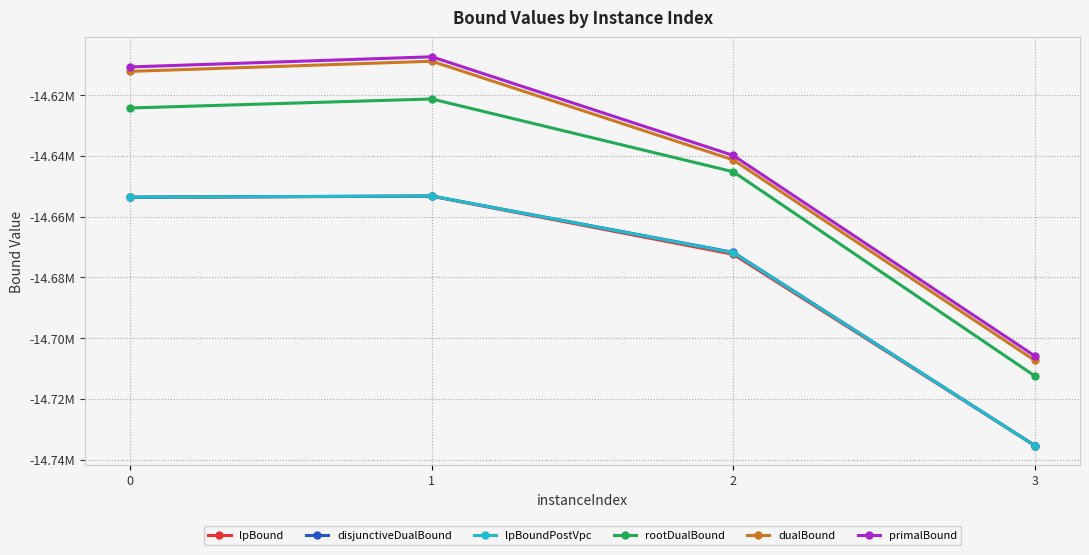

Reading right to left, extract all data points from this chart.

lpBound: 3=-14735338.2	2=-14672394.6	1=-14653280.8	0=-14653654.8
disjunctiveDualBound: 3=-14735333.4	2=-14671766.9	1=-14653216.3	0=-14653590.4
lpBoundPostVpc: 3=-14735338.2	2=-14671875.6	1=-14653216.3	0=-14653590.4
rootDualBound: 3=-14712441.0	2=-14645235.5	1=-14621278.8	0=-14624243.5
dualBound: 3=-14707331.6	2=-14641334.1	1=-14608854.9	0=-14612192.0
primalBound: 3=-14705863.0	2=-14639873.0	1=-14607395.0	0=-14610731.0